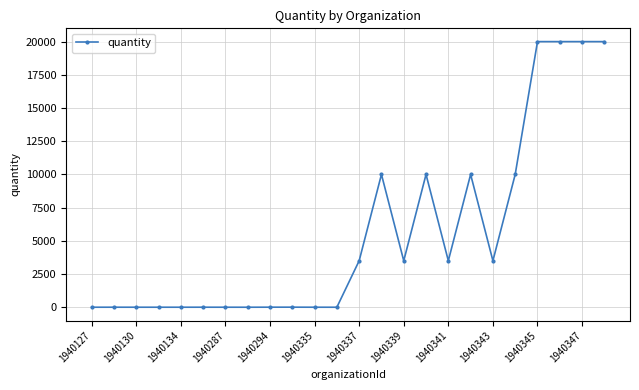

True or false: the data has more than 2 interior local peaks.

True